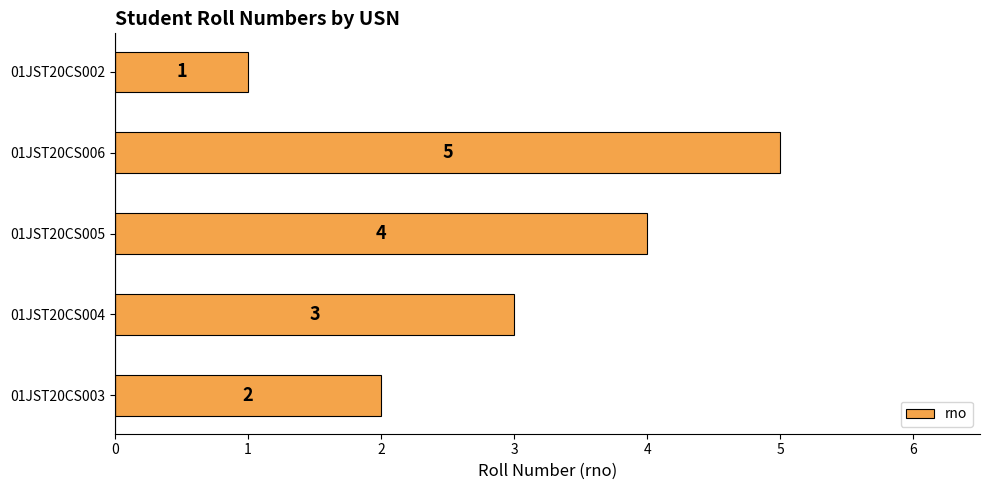

Rank the categories by value from lowest to highest.

01JST20CS002, 01JST20CS003, 01JST20CS004, 01JST20CS005, 01JST20CS006